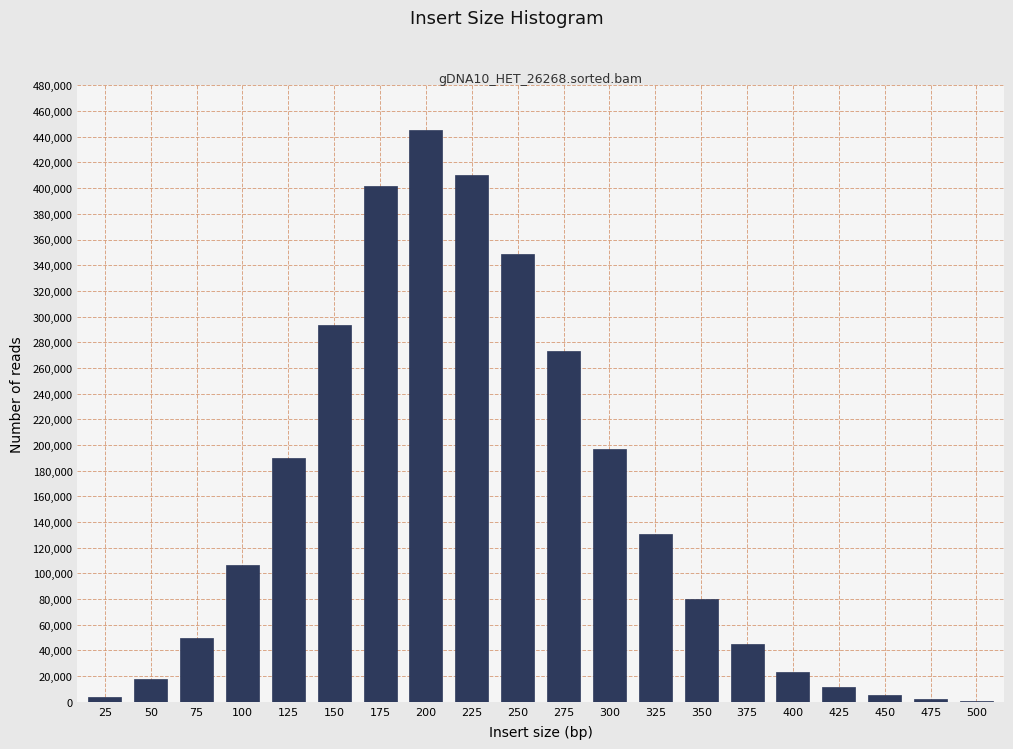

Is it true that the value at 325 is 130915?

True